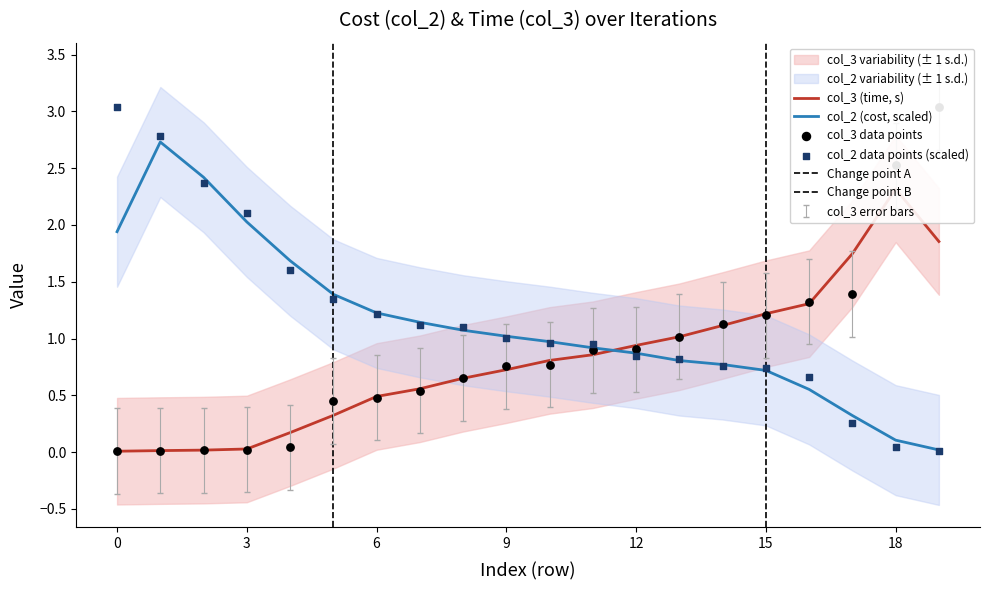

At how many categories does at least one series exceed 2?

6